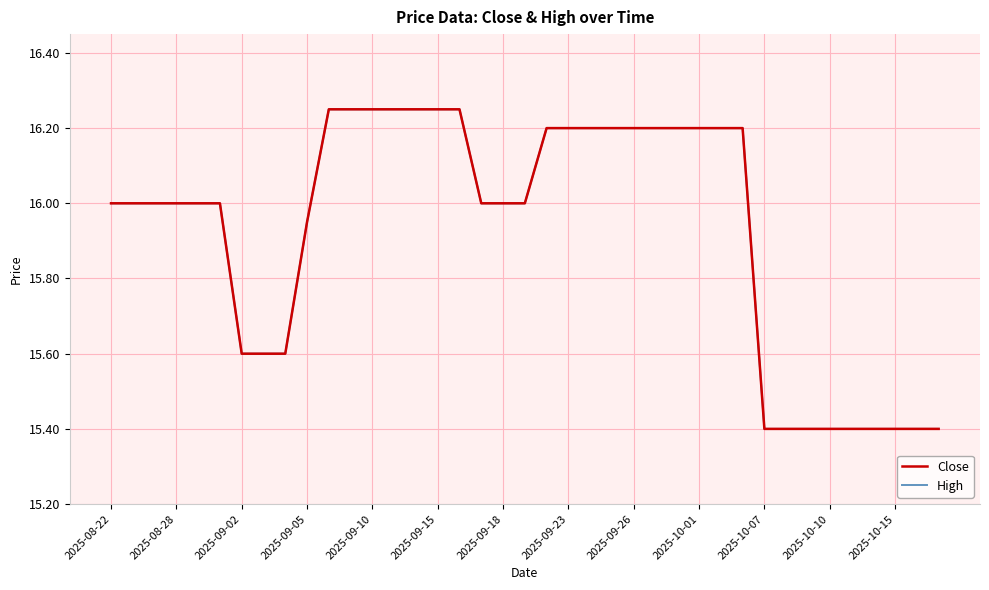

Is this an area chart (filled region under the line)?

No